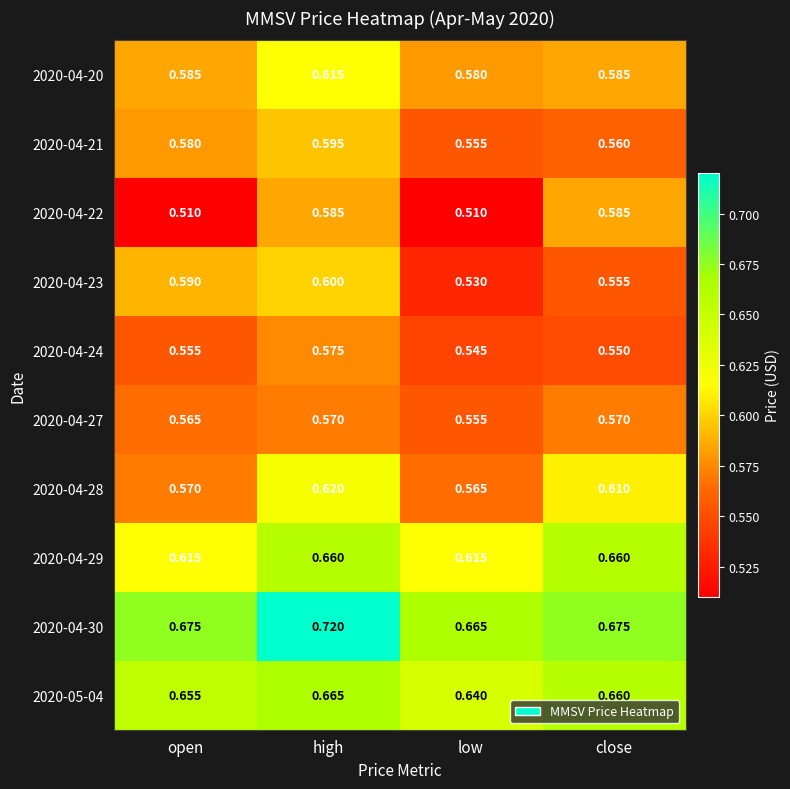

At which category is the sum across all series the highest?

high